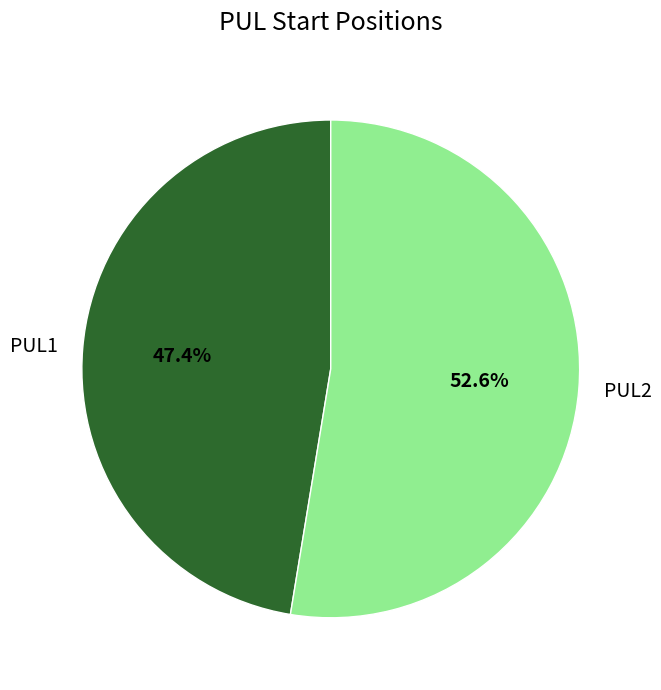

How much of the chart is everything except PUL1?

52.6%